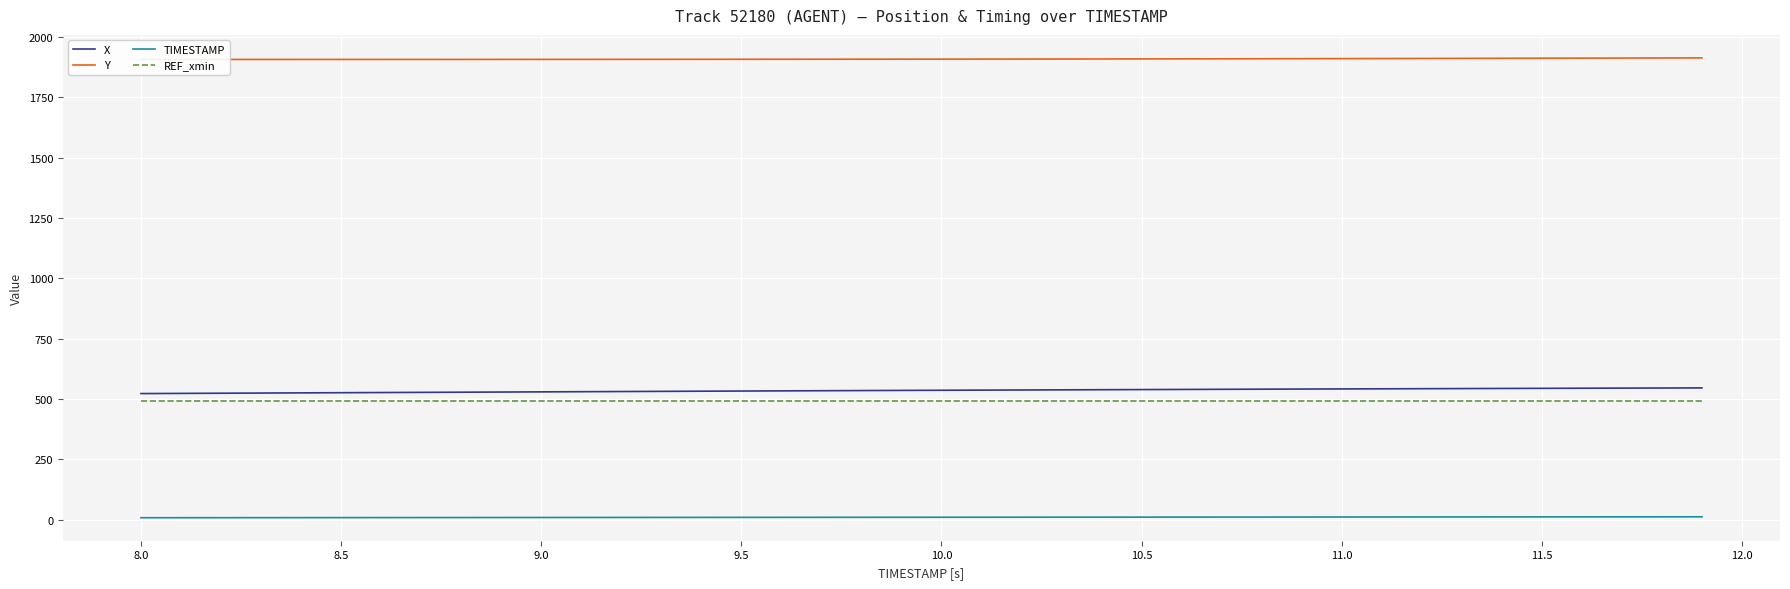

What is the minimum value for REF_xmin?

491.3